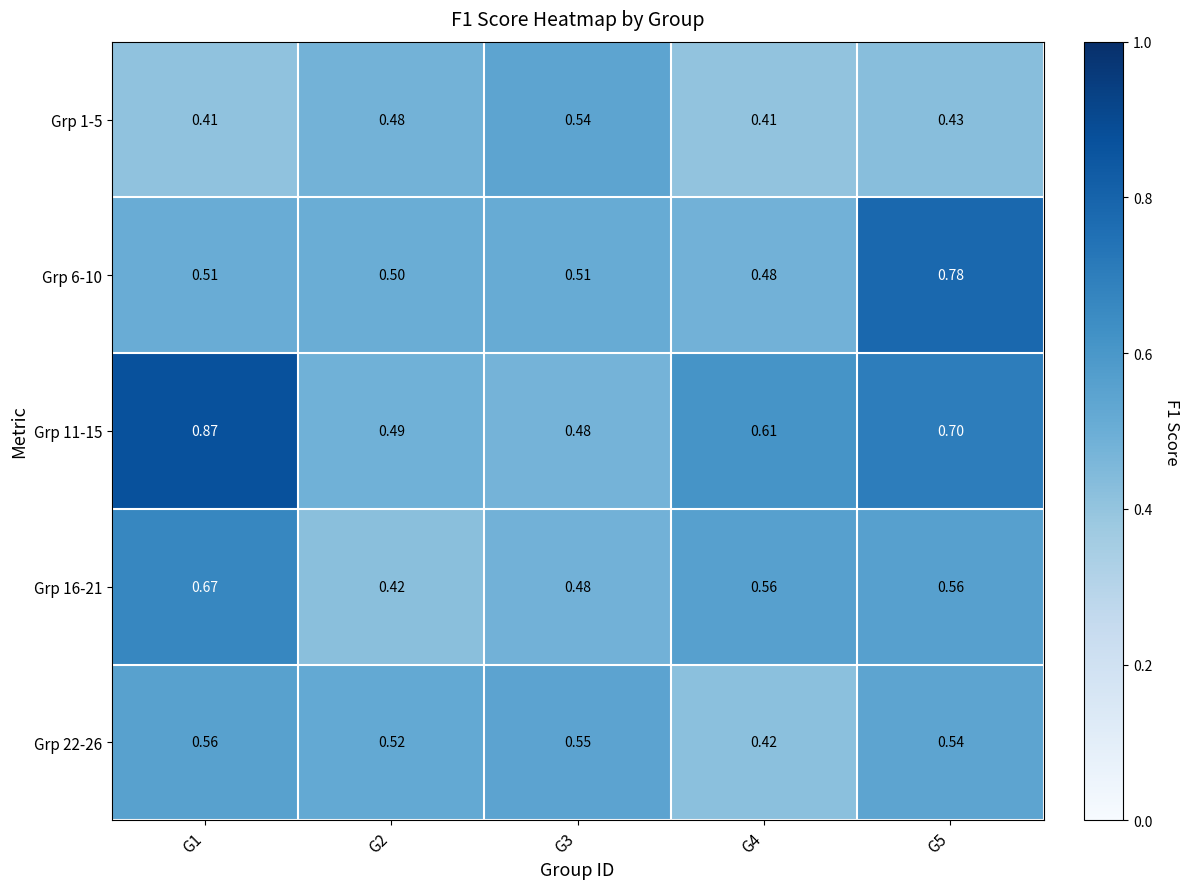

At G1, list the series in order from largest to smallest.

Grp 11-15, Grp 16-21, Grp 22-26, Grp 6-10, Grp 1-5